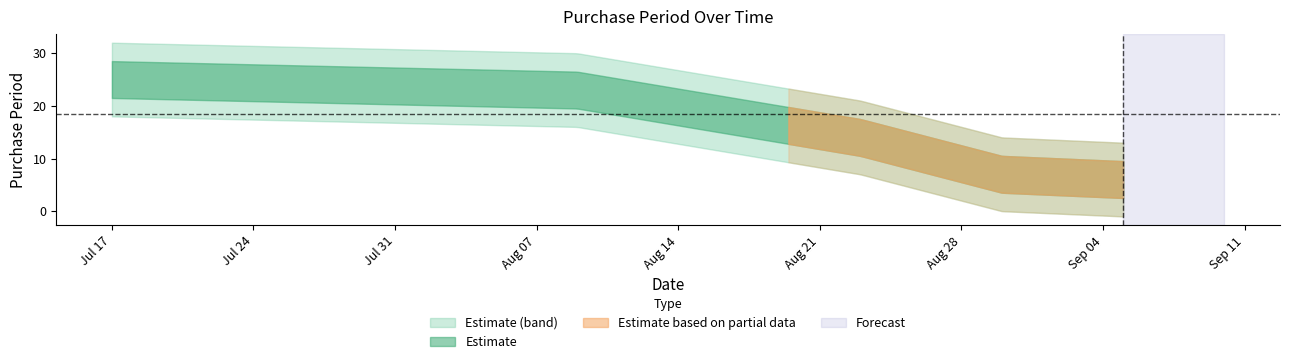

List the labels in order of value, smallest first.

2017-09-05, 2017-08-30, 2017-08-23, 2017-08-09, 2017-07-17